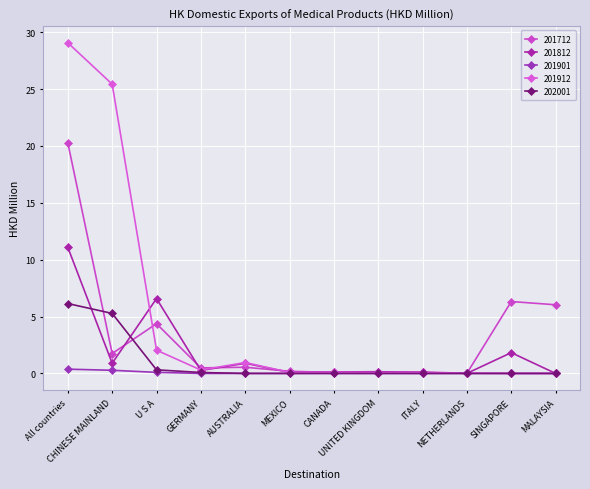

What is the difference between the highest and lowest values at CANADA?

0.1